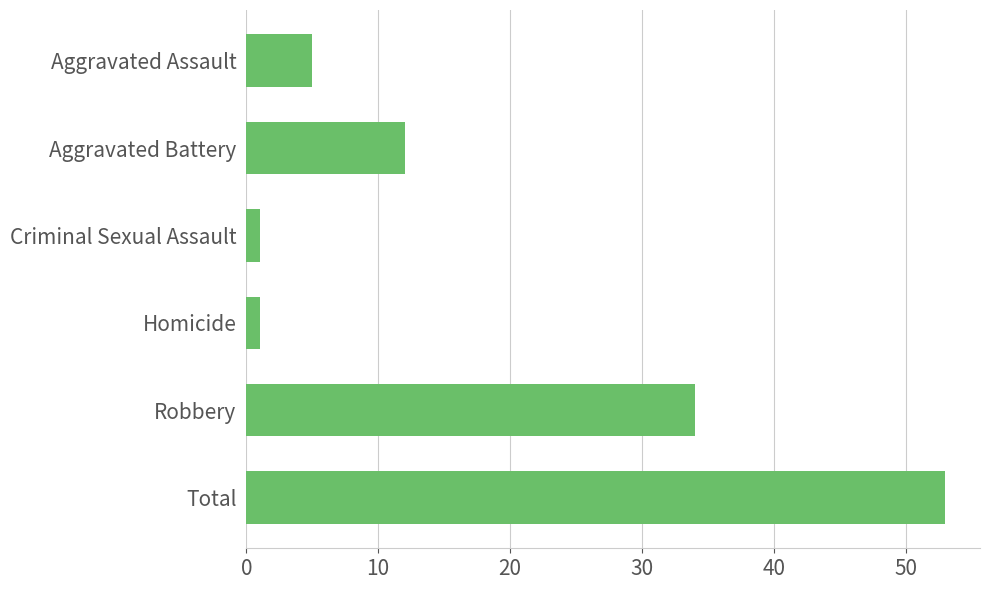

What is the maximum value shown in the chart?

53